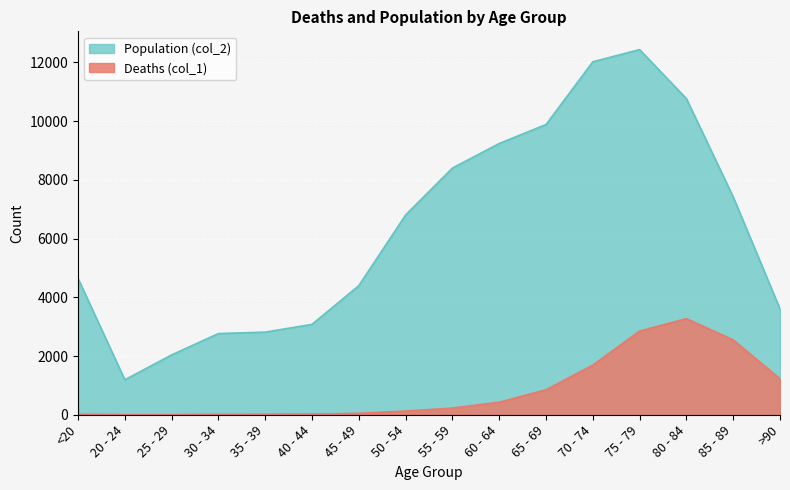

At how many categories does at least one series exceed 2797?

13